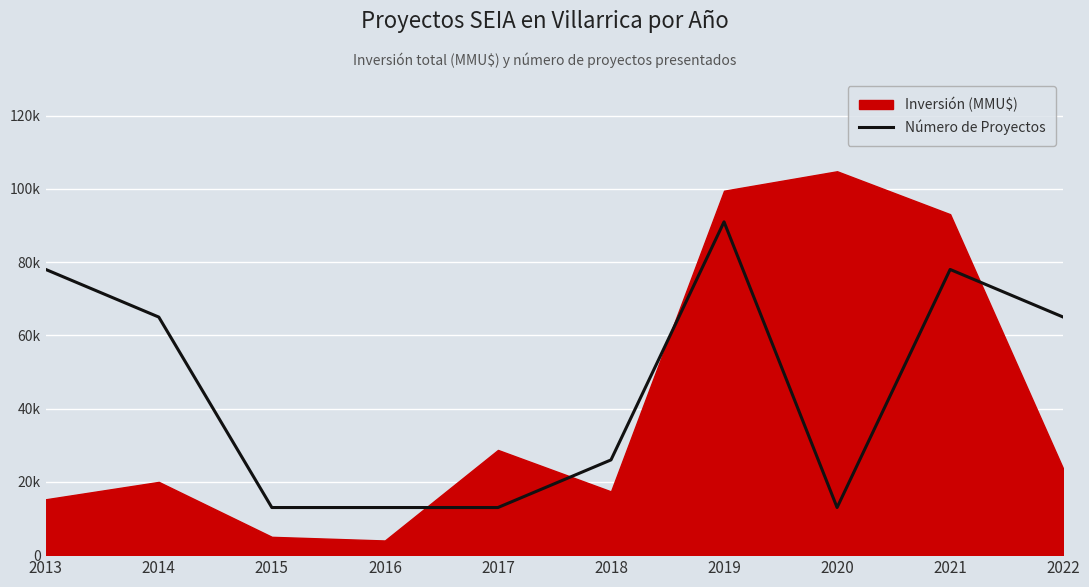

True or false: there are more than 1 points higher than both neighbors.

True